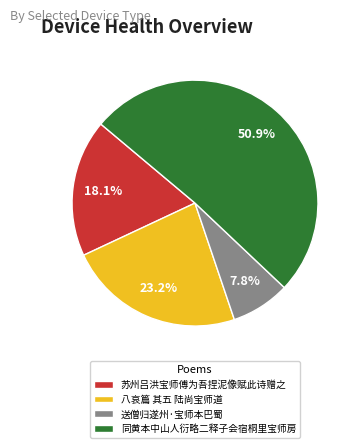

Is there a majority slice in this chart?

Yes